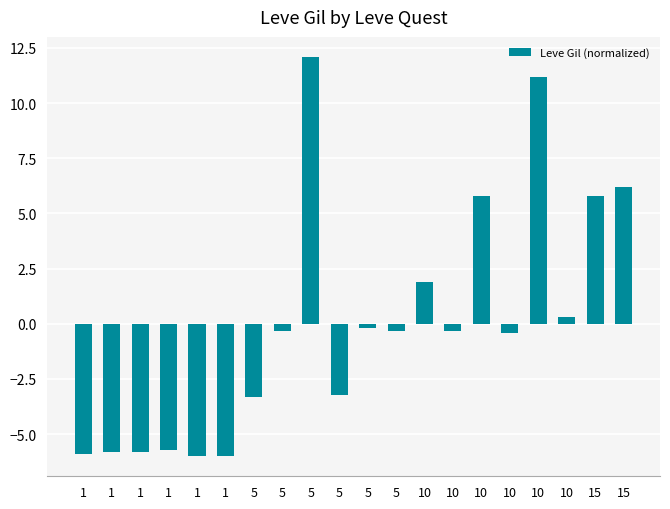

What is the smallest value displayed?

-6.0